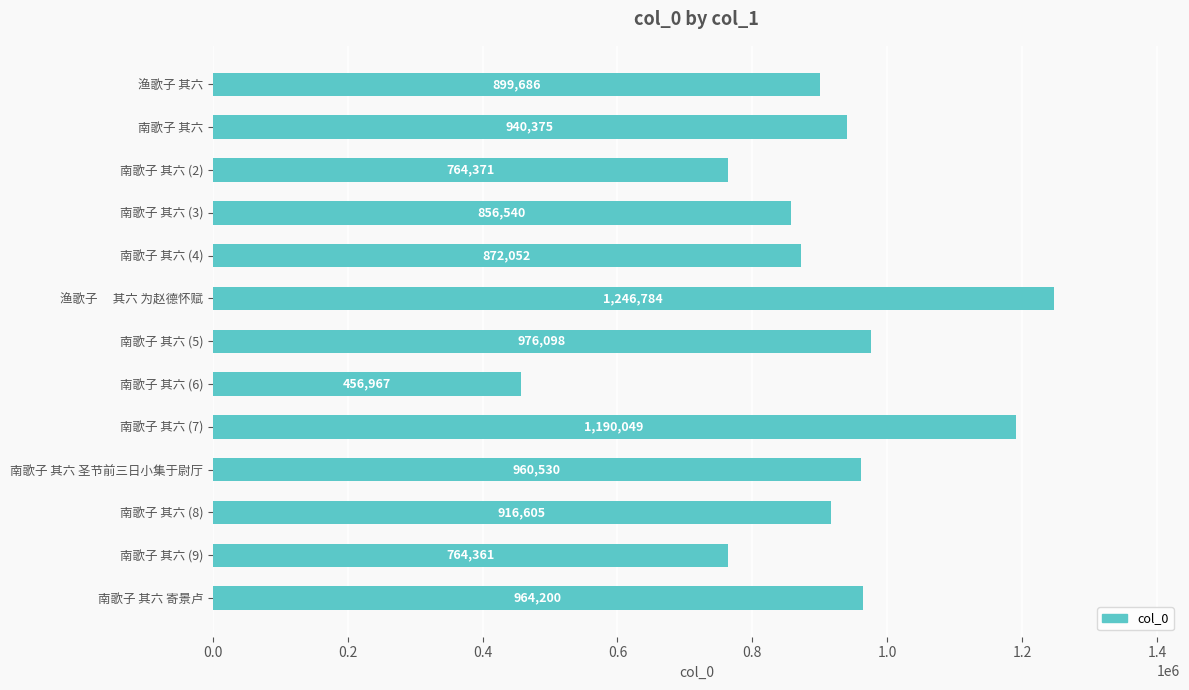

True or false: the data shows 1190049 at 南歌子 其六 (7).

True